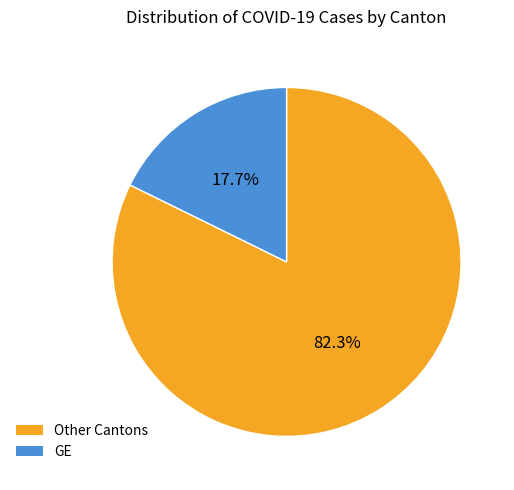

Is there any slice that represents more than half of the pie?

Yes